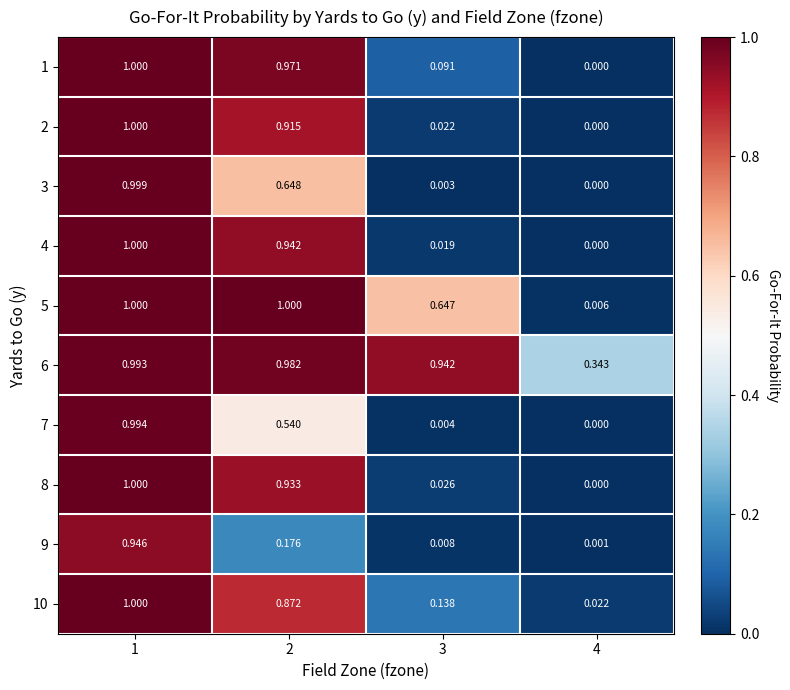

Is the value of 7 at 3 greater than the value of 6 at 4?

No